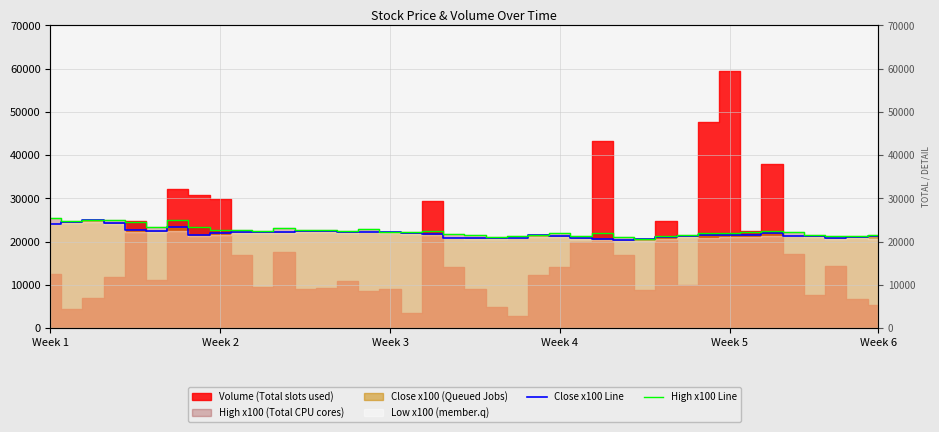

At which label is High x100 Line closest to 23107?

11